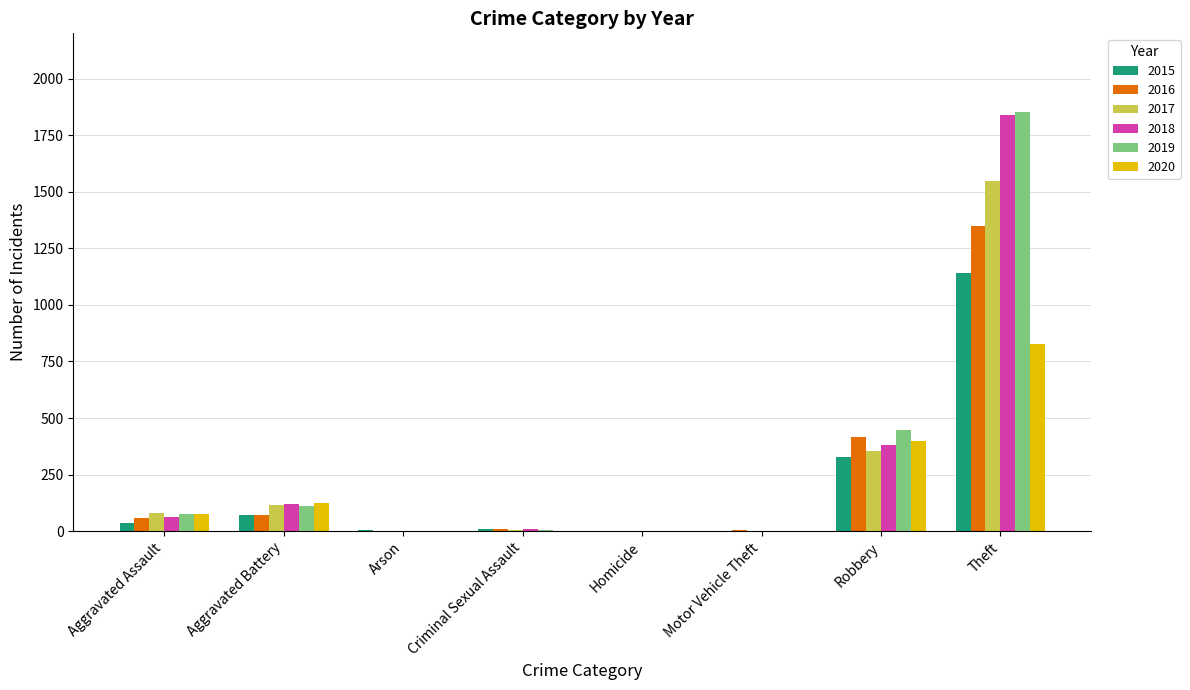

The value of 2015 at Motor Vehicle Theft is 1. True or false?

True